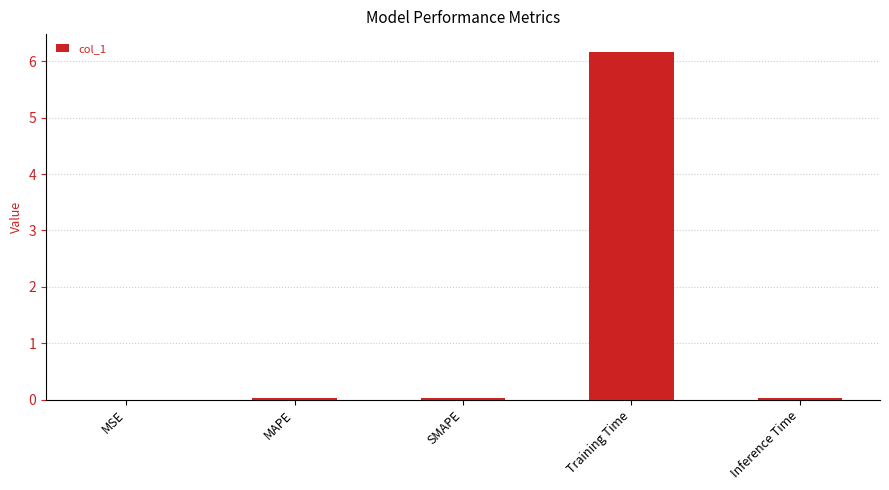

Which label corresponds to the largest value in the chart?

Training Time